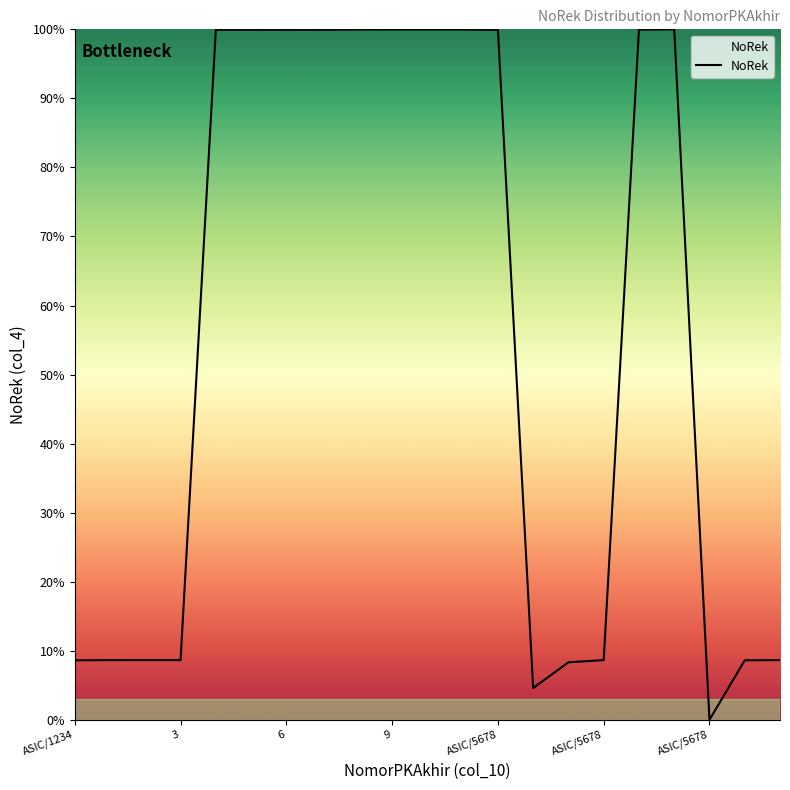

What is the difference between the maximum and minimum values?

100.0